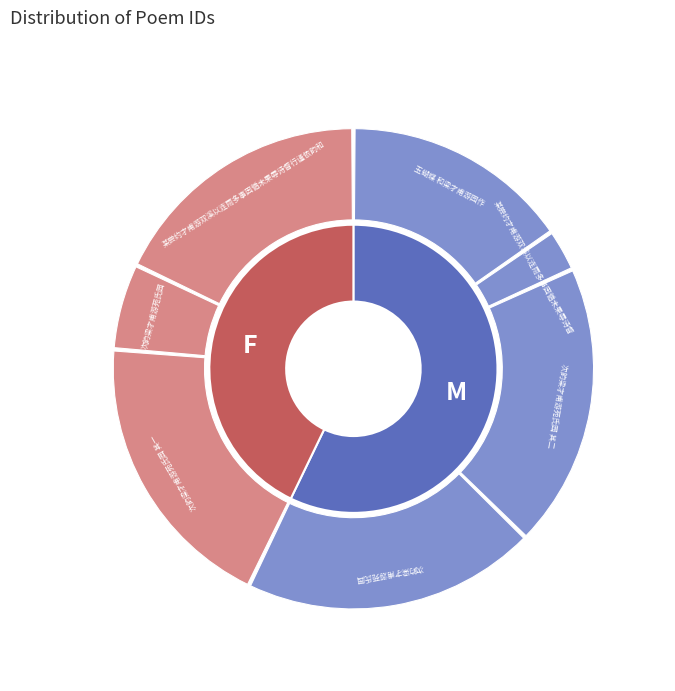

Approximately how many times larger is the value at 玉蝴蝶 和梁才甫游园作 compared to 某尝约才甫游双溪以连雨多事因循未果辱诗督?

5.4